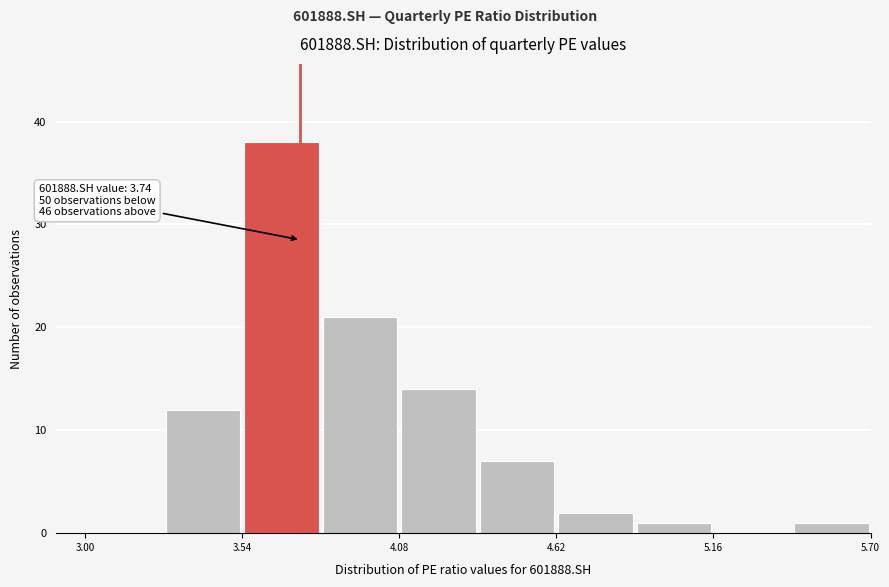

Around what value on the x-axis is the tallest bar? Give the approximate position of its centre, as read against the axis.

3.7